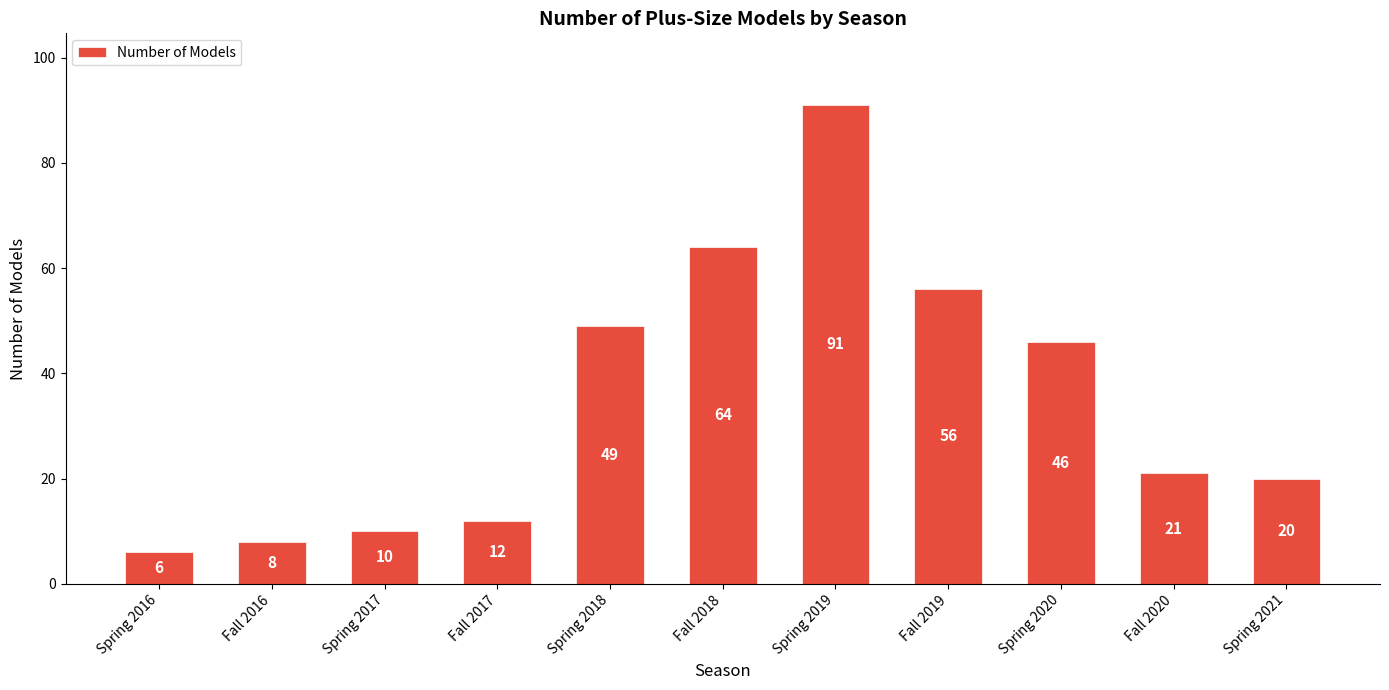

What position from the left is Fall 2020?

10